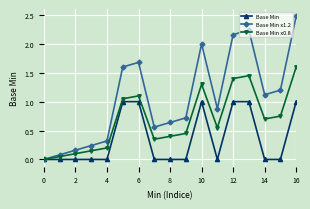

Which series has the largest total across all categories?

Base Min x1.2